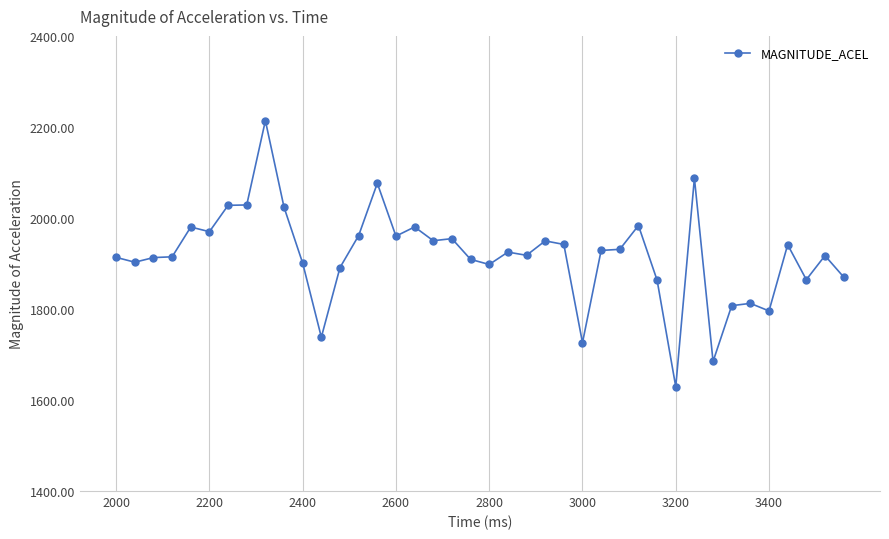

How many data points are less than 1924?

20